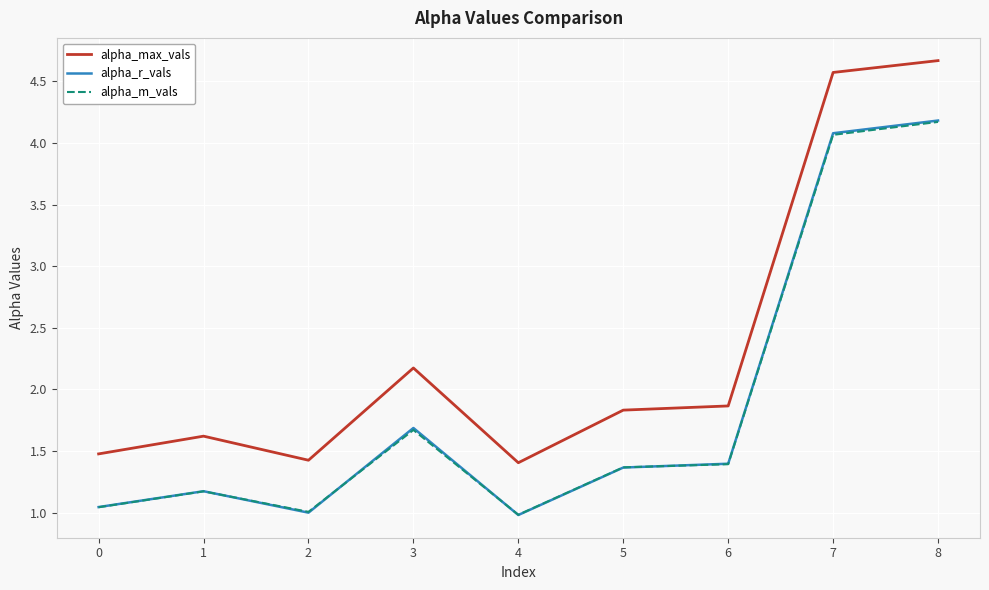

Where is the first local minimum for alpha_m_vals?

2